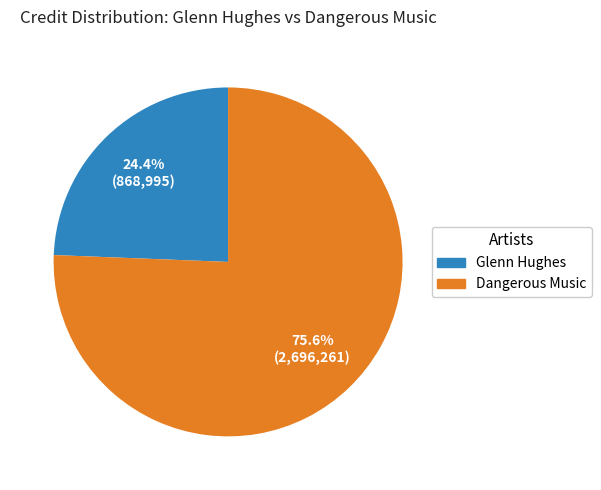

Rank the categories by value from lowest to highest.

Glenn Hughes, Dangerous Music